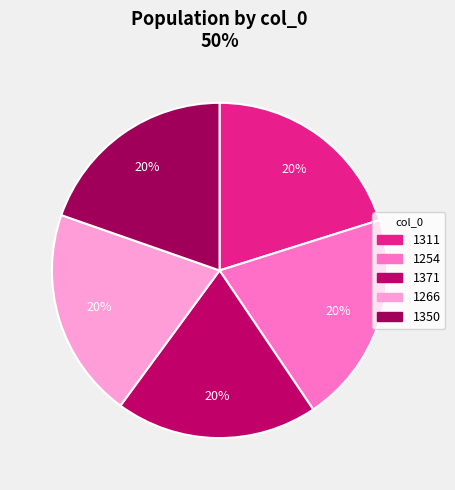

How many slices are in this pie chart?

5